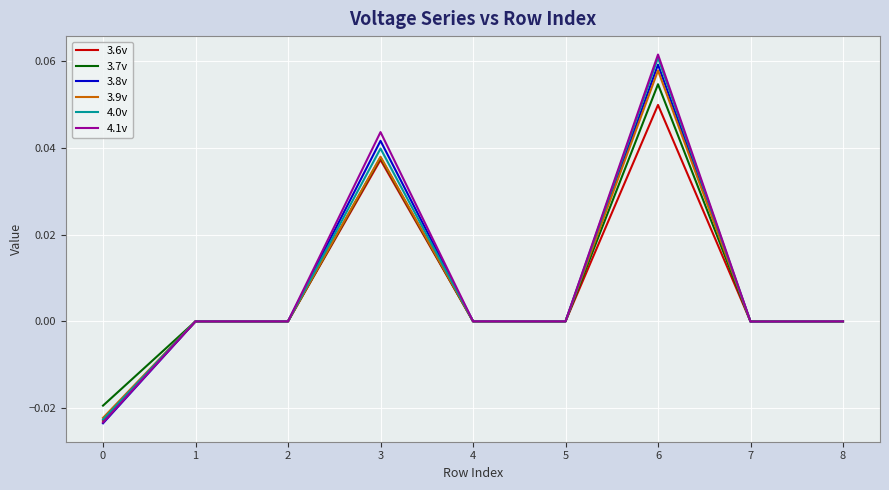

Is it true that 3.9v equals 0.0 at 6?

False